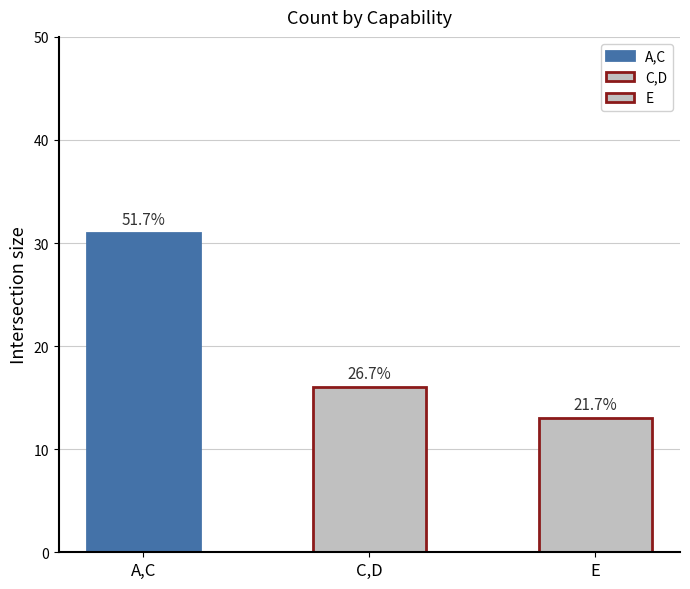

Between C,D and A,C, which is larger?

A,C